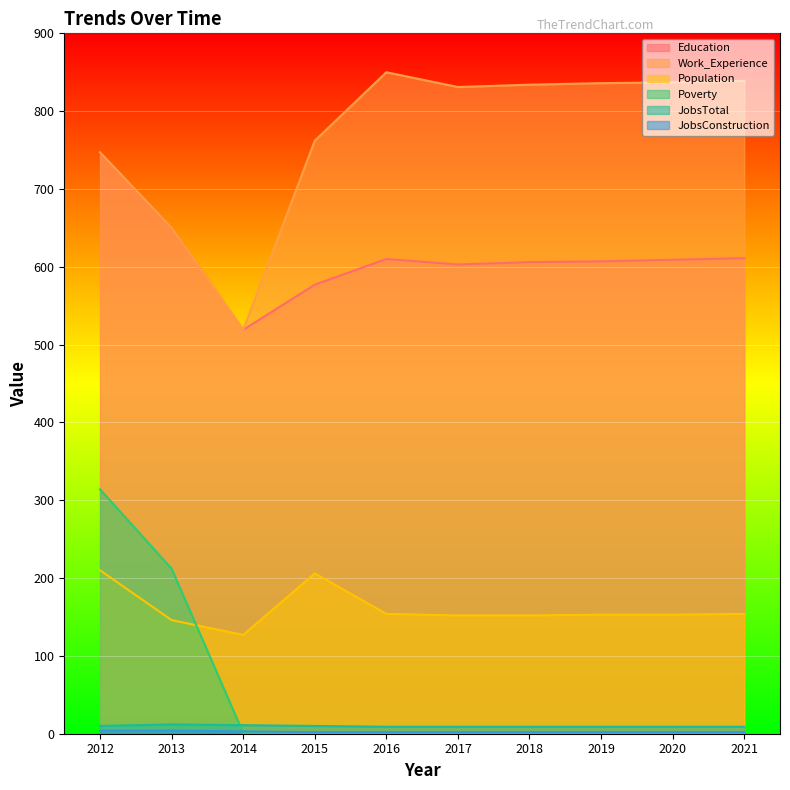

At how many categories does at least one series exceed 575?

9